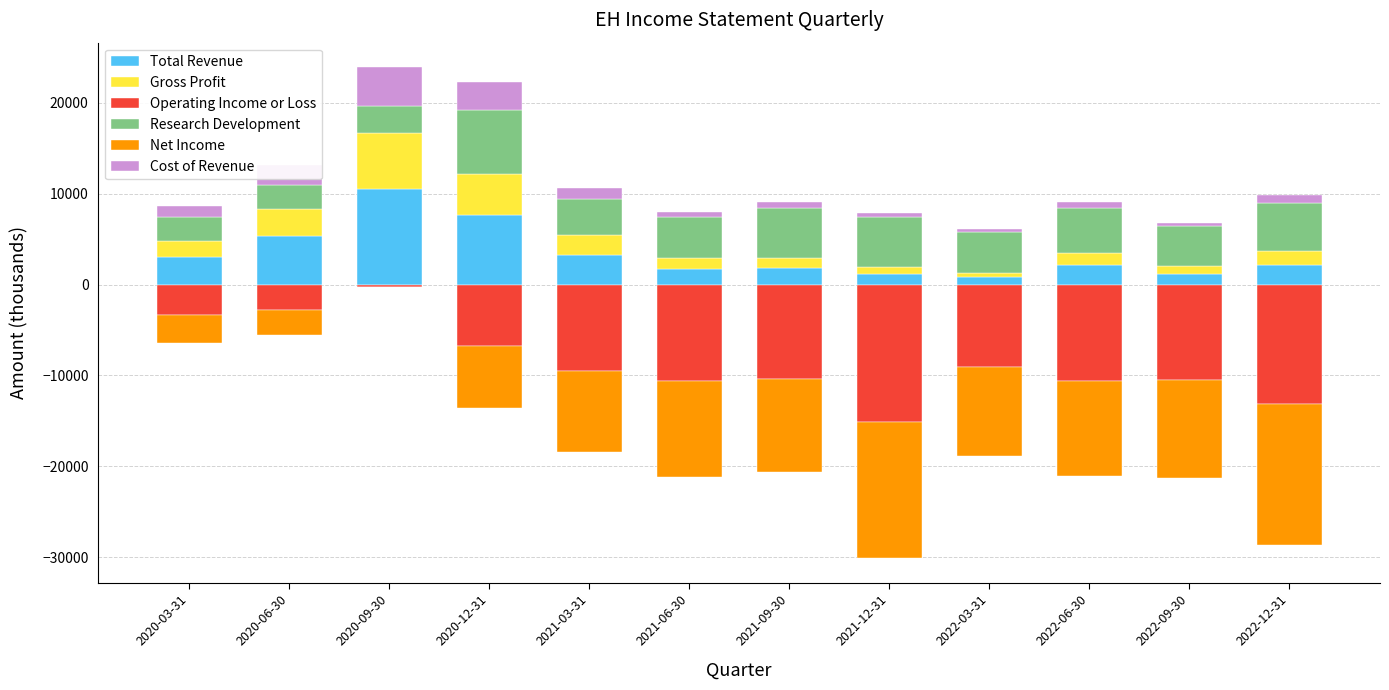

How many values in Net Income are below zero?

11